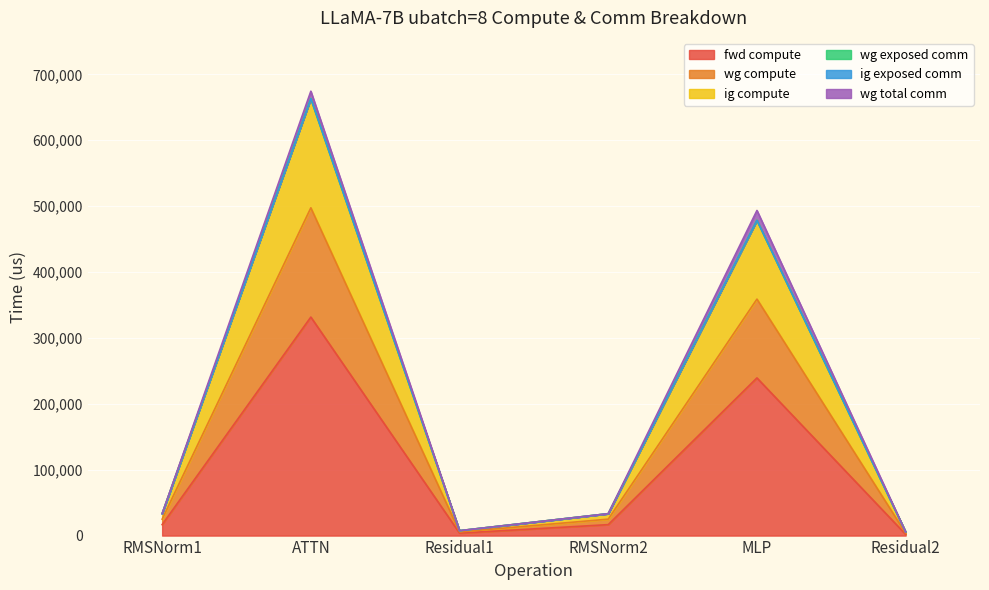

True or false: wg compute and ig compute intersect in this chart.

False